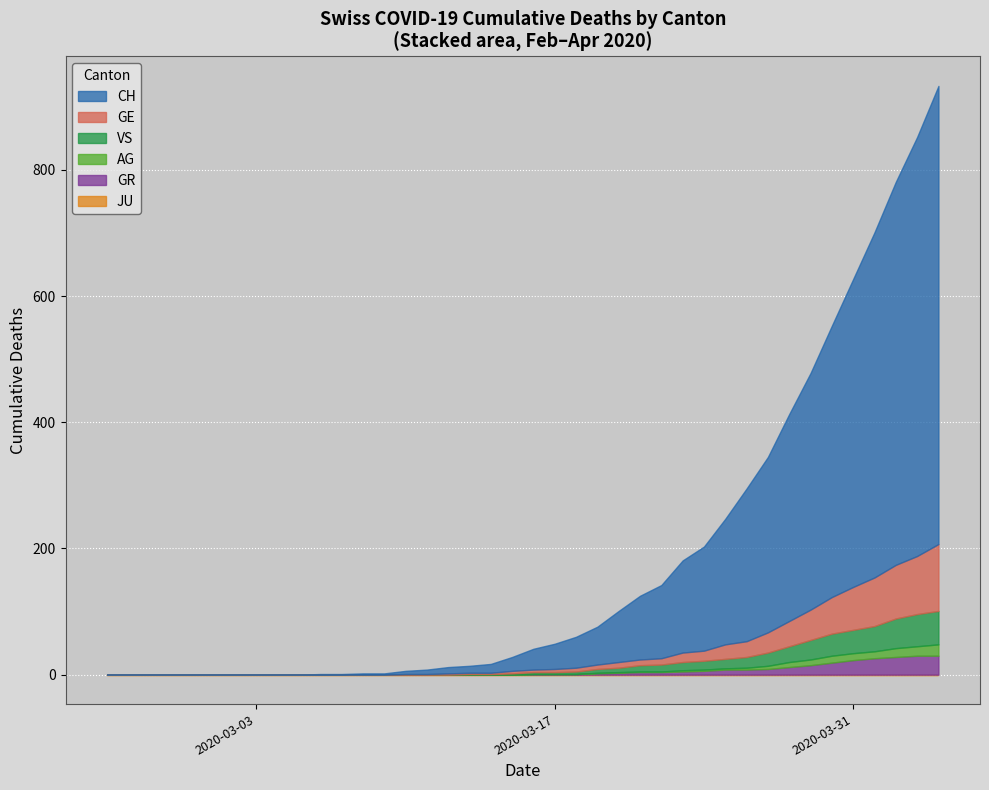

True or false: GR has more than 2 points higher than both neighbors.

False